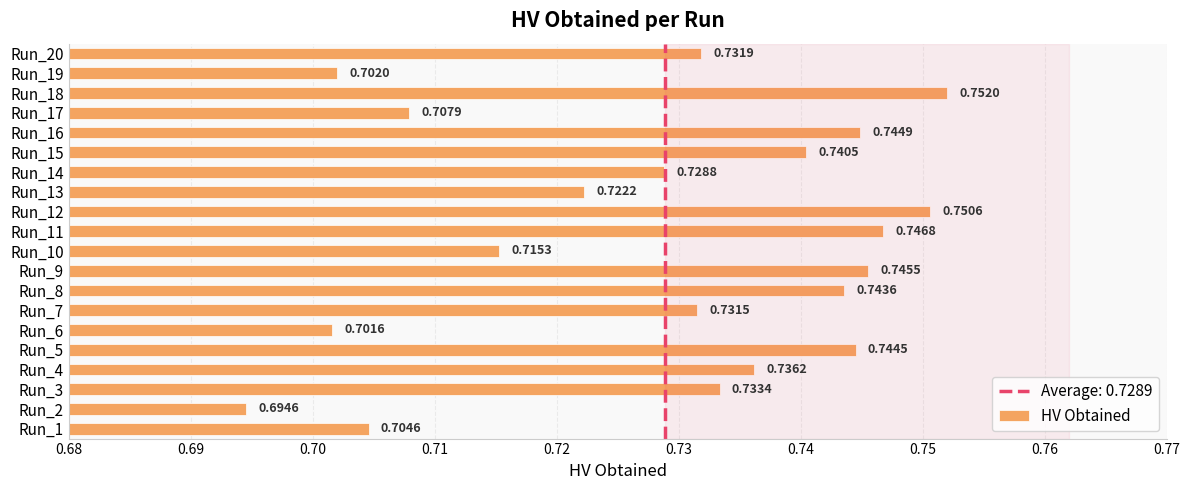

Which label corresponds to the smallest value in the chart?

Run_2